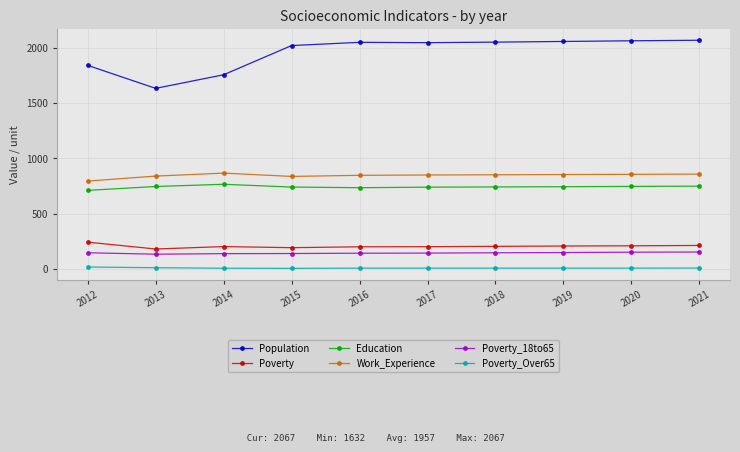

Where is the first local maximum for Education?

2014